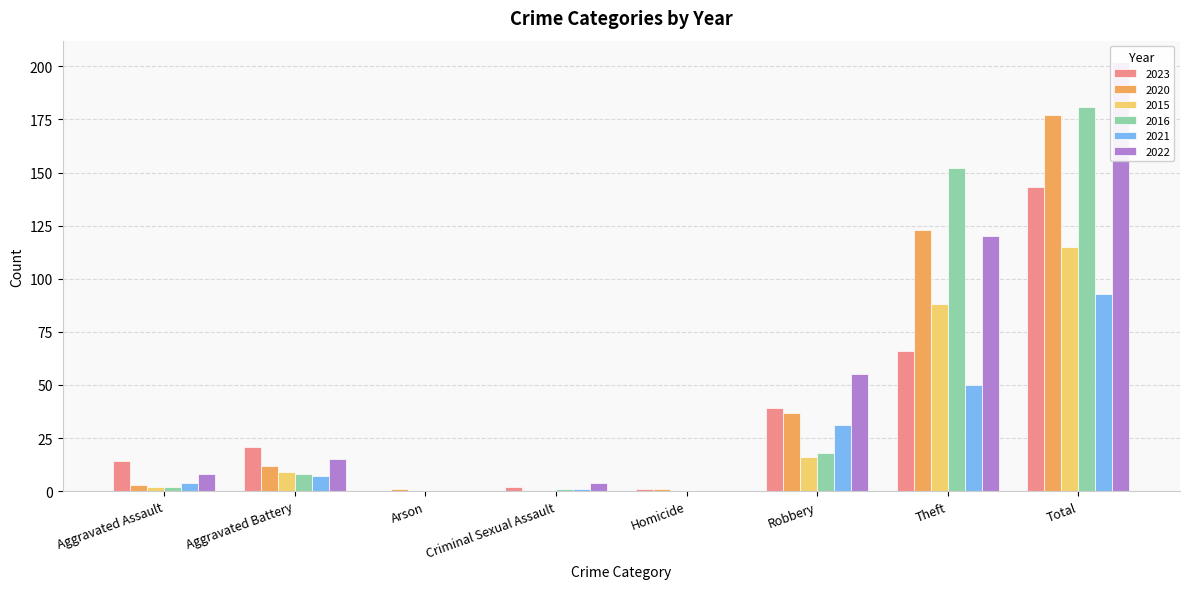

Between Robbery and Theft, which series saw the biggest shift?

2016